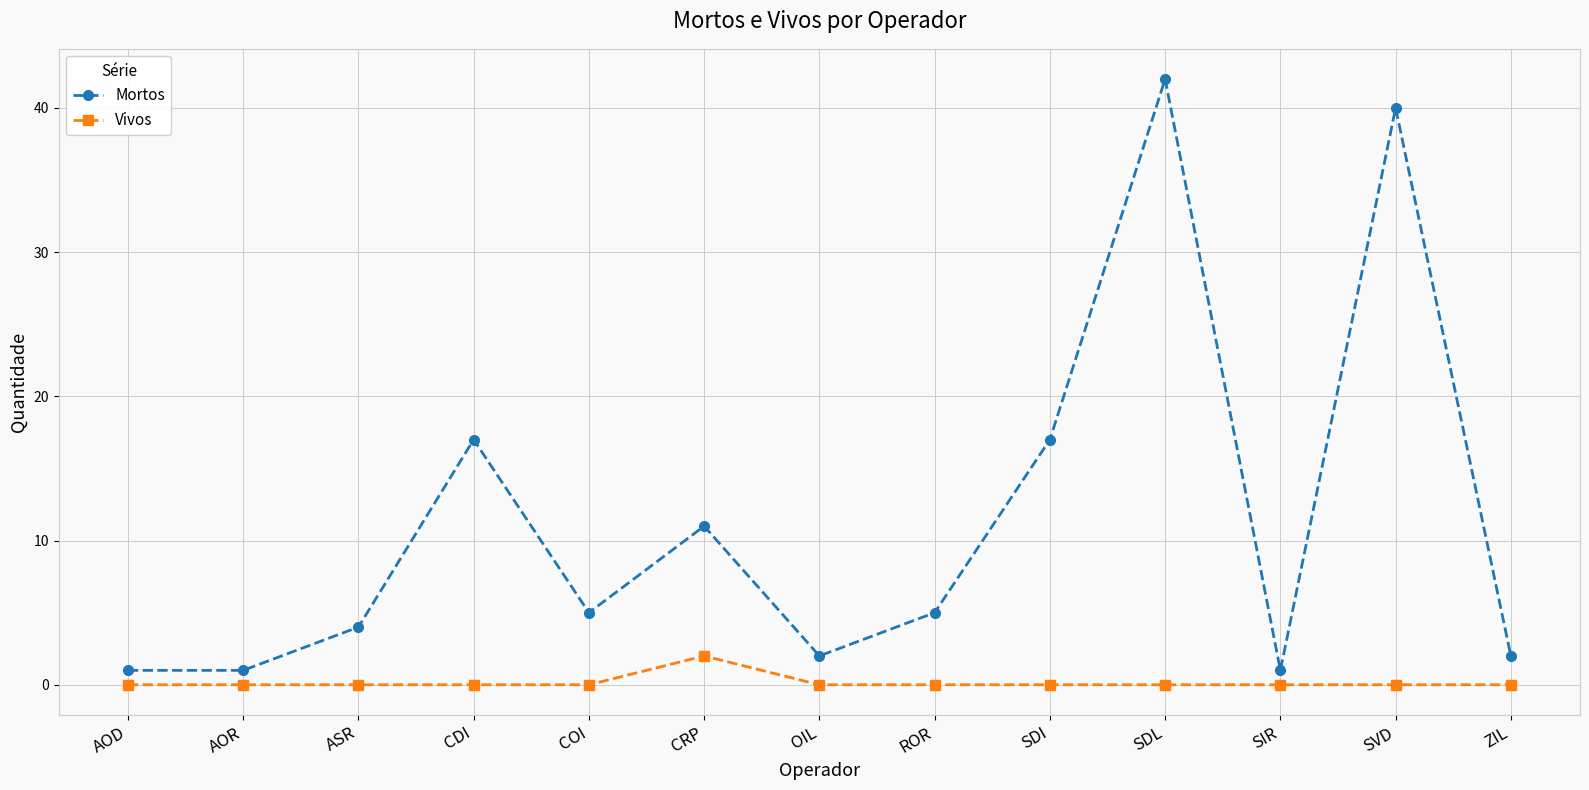

Between COI and OIL, which series saw the biggest shift?

Mortos